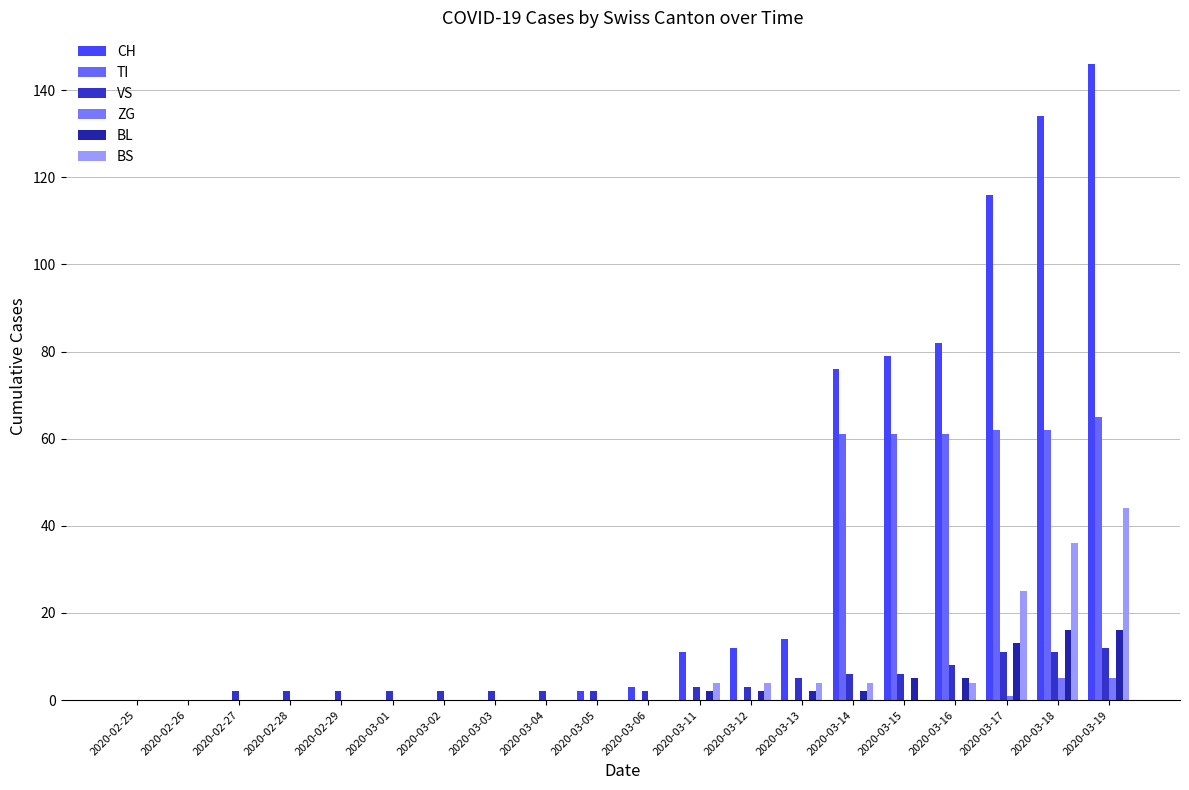

How many distinct data groups are displayed?

6